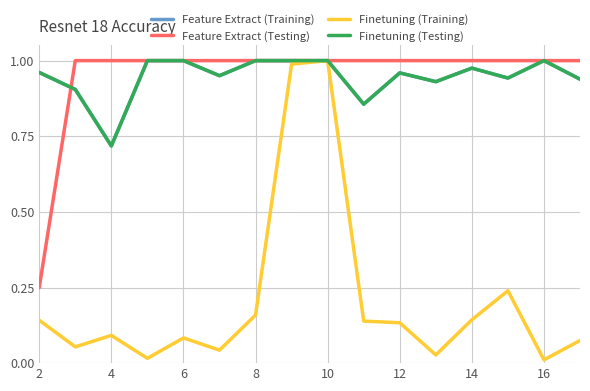

Does the chart have visible grid lines?

Yes